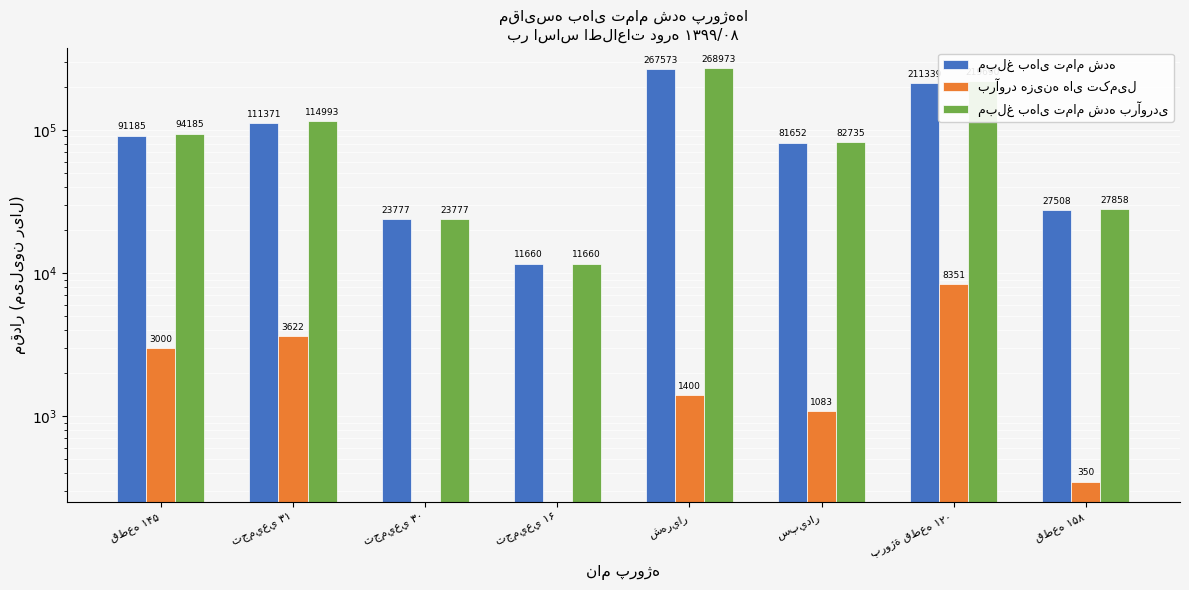

Which series has the largest total across all categories?

مبلغ بهای تمام شده برآوردی